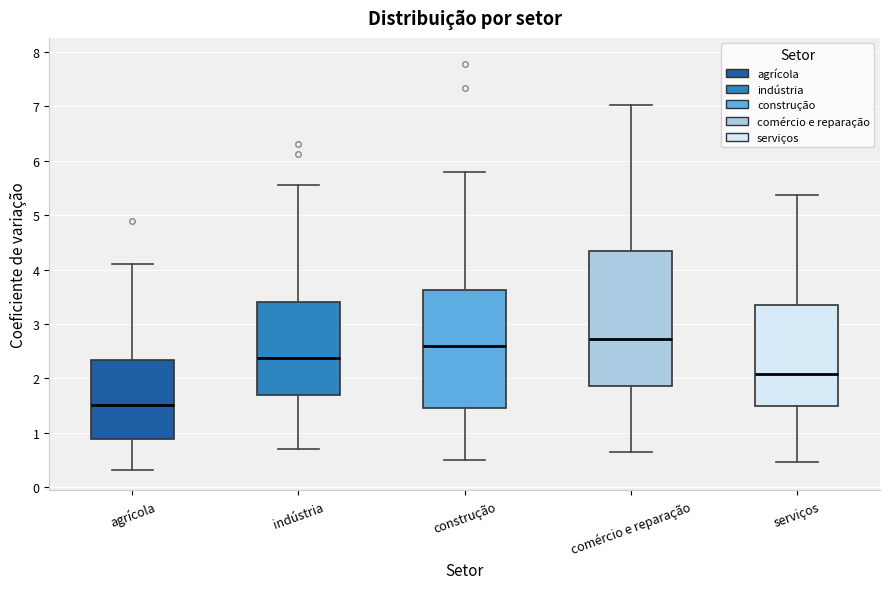

Reading left to right, read every box against the y-axis: the position of its median line, the range the box covers, and the ends of its whiskers. The values are not printed on the chart, so give them approximately, as read against the axis.

agrícola: median 1.5, box 0.9 to 2.3, whiskers 0.3 to 4.1
indústria: median 2.4, box 1.7 to 3.4, whiskers 0.7 to 5.6
construção: median 2.6, box 1.5 to 3.6, whiskers 0.5 to 5.8
comércio e reparação: median 2.7, box 1.9 to 4.4, whiskers 0.6 to 7.0
serviços: median 2.1, box 1.5 to 3.4, whiskers 0.5 to 5.4